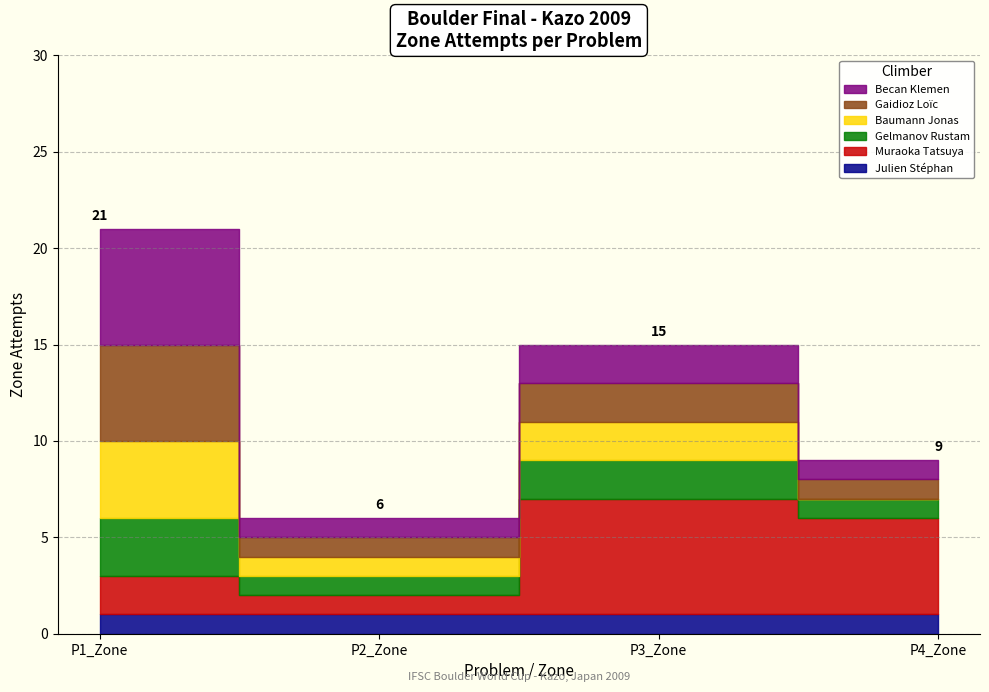

Read the Becan Klemen value at P1_Zone.

6